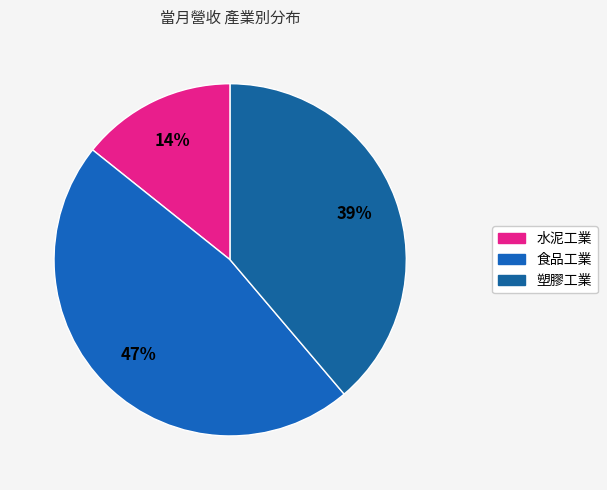

Which category has the biggest portion of the pie?

食品工業